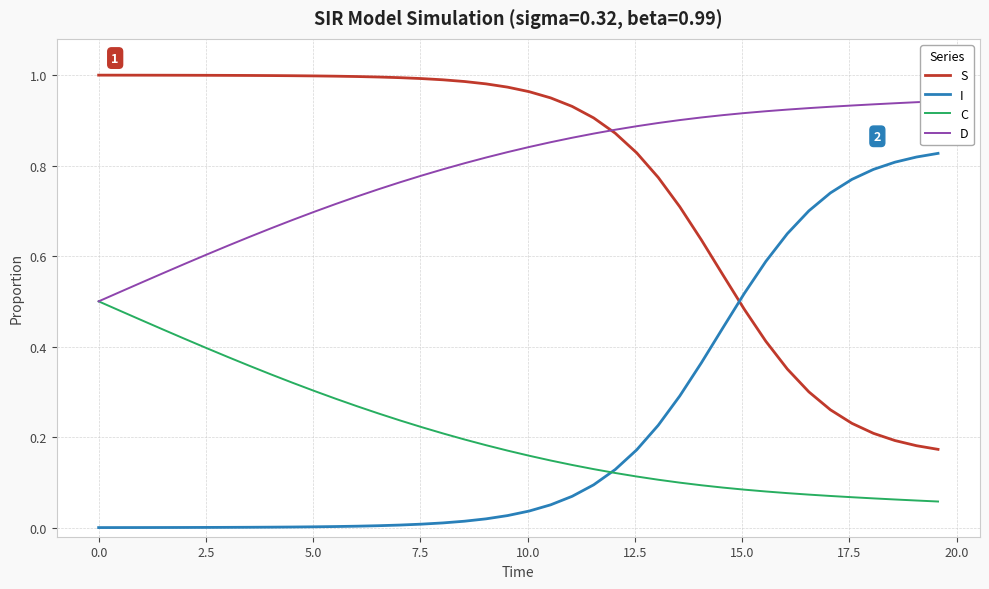

How many data points does each series have?

40